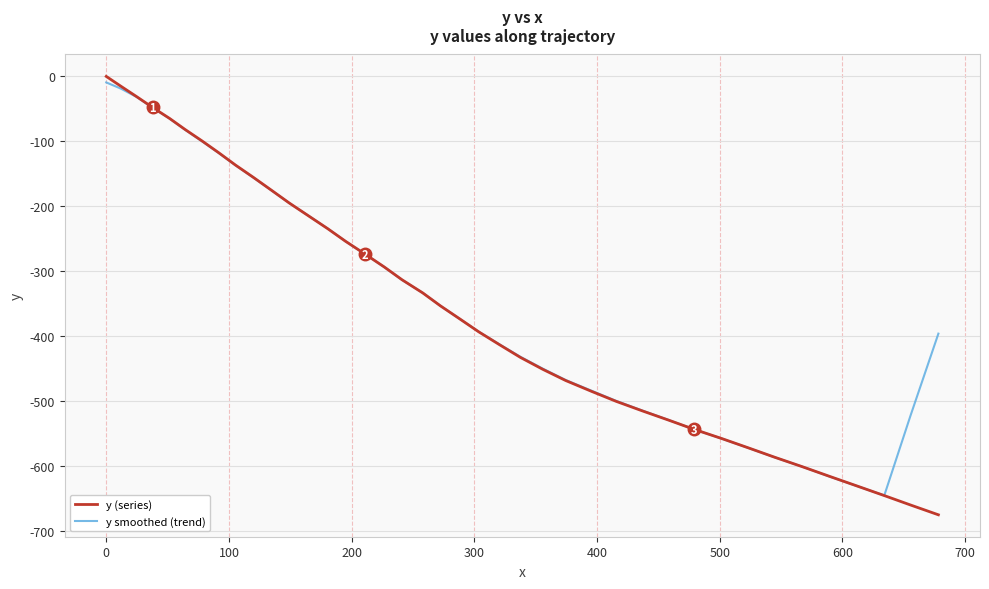

What is the minimum value shown in the chart?

-675.2